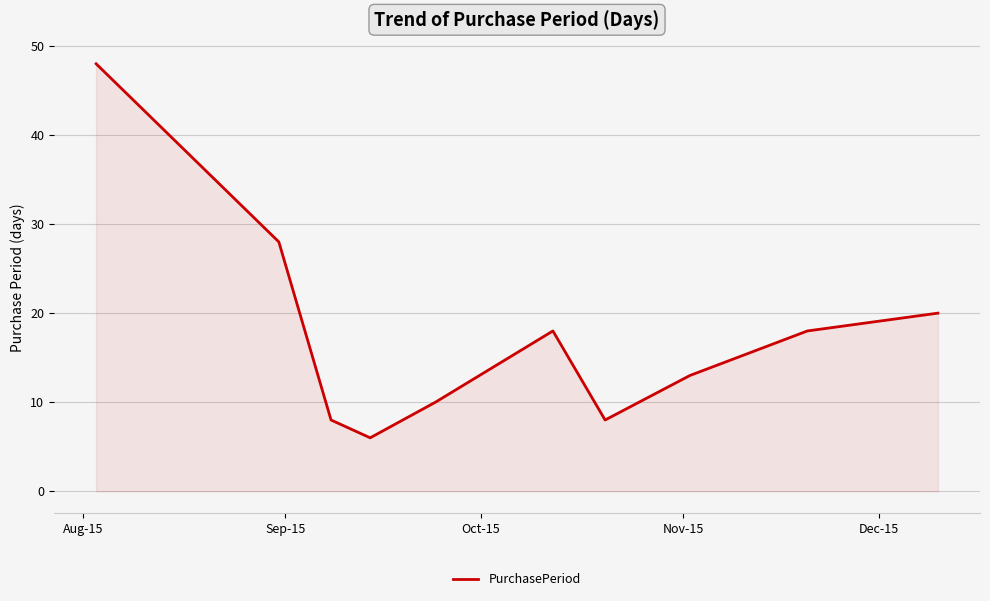

Reading left to right, transcribe all the data shown in this chart.

48	28	8	6	10	18	8	13	18	20